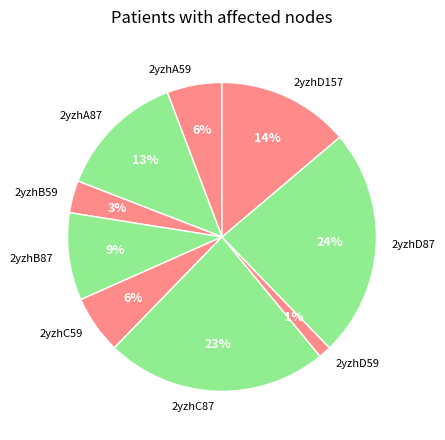

Does 2yzhD157 represent more than half of the total?

No